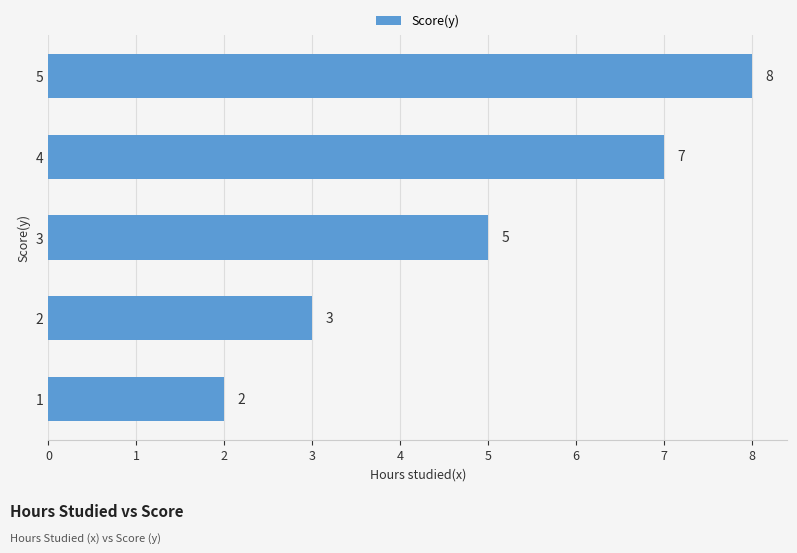

The chart shows a value of 2 at 1. True or false?

True